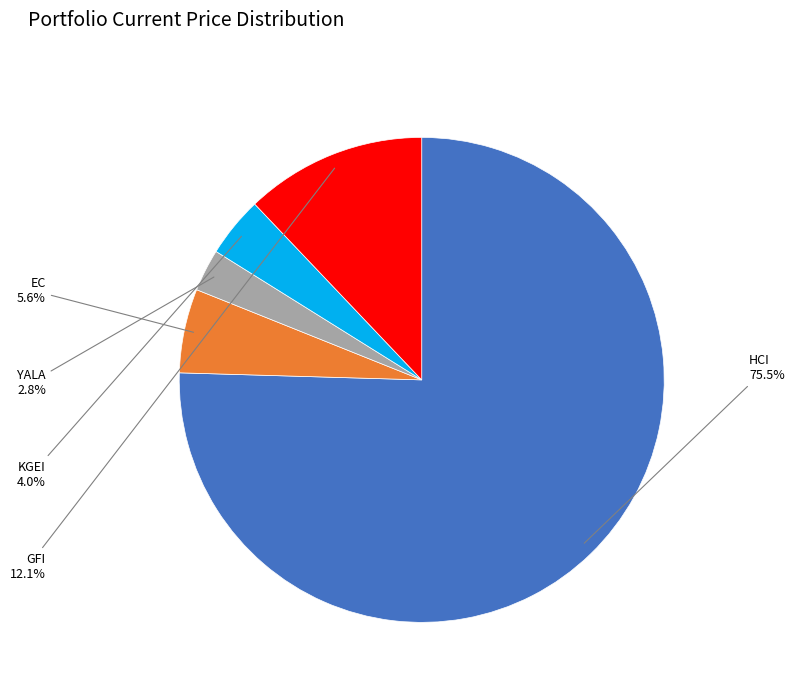

Which slice is the largest?

HCI